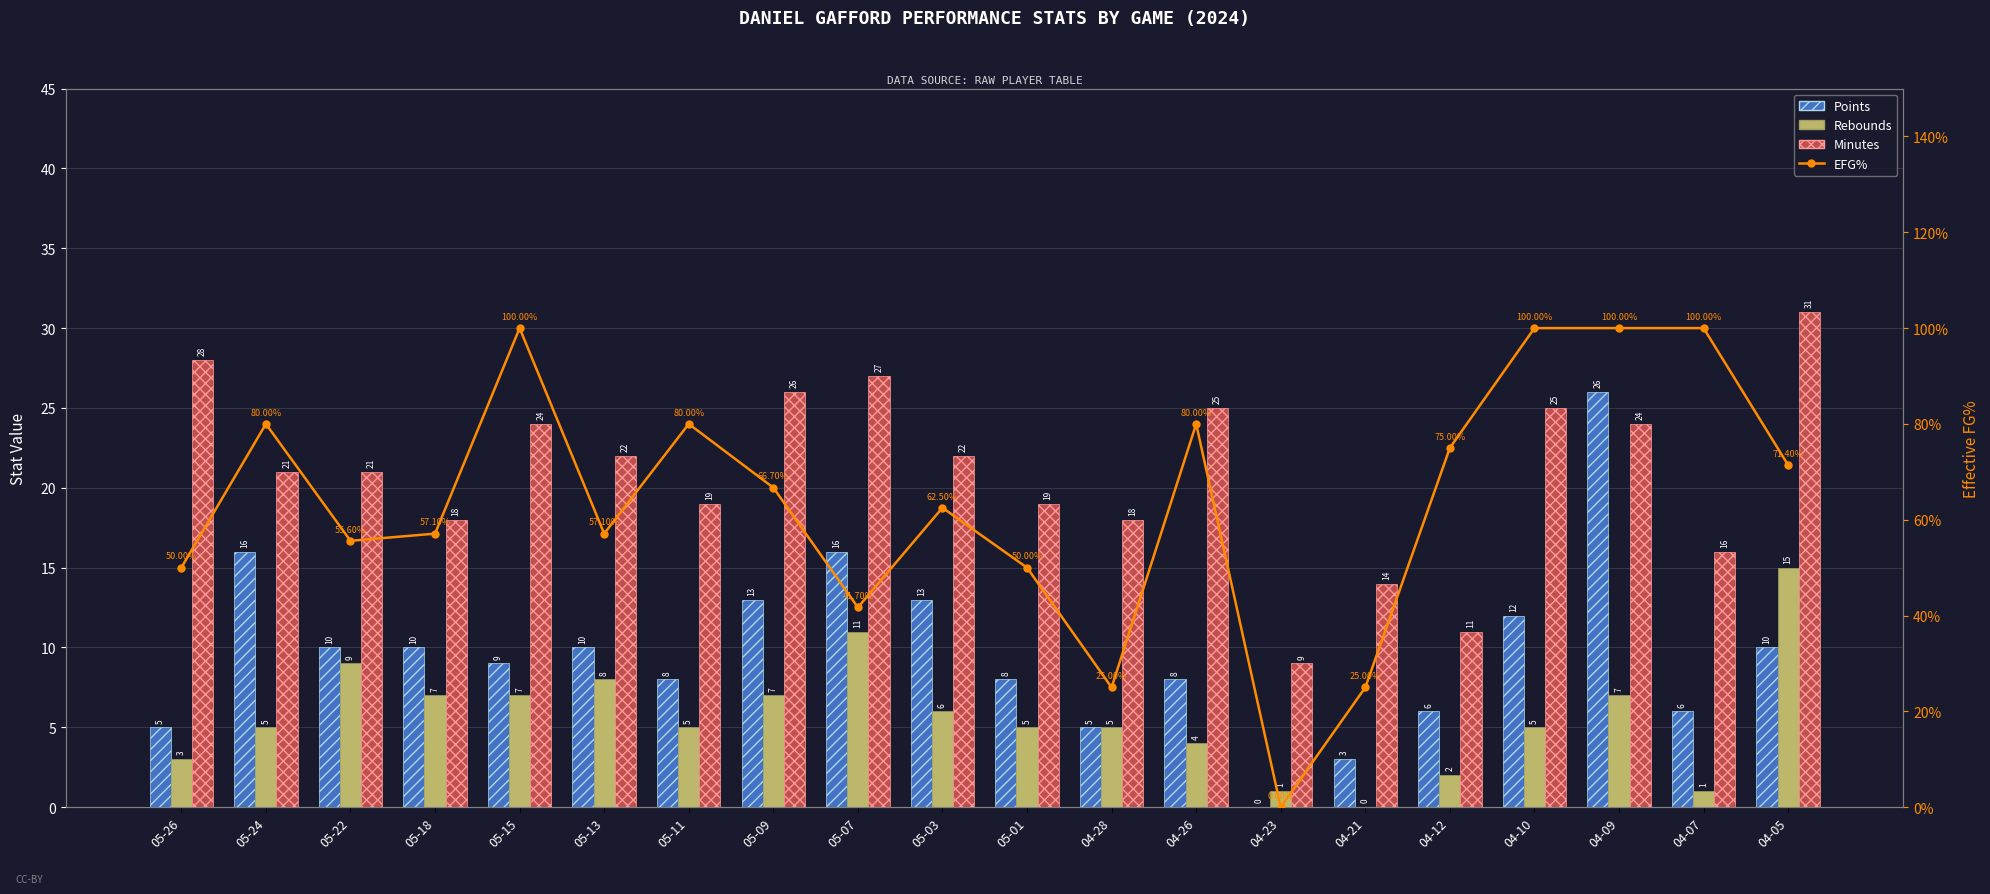

What is the label of the 11th bar from the left?

05-01